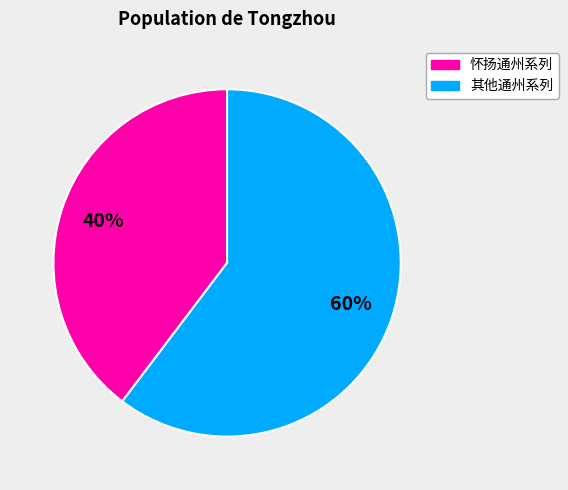

Is there any slice that represents more than half of the pie?

Yes